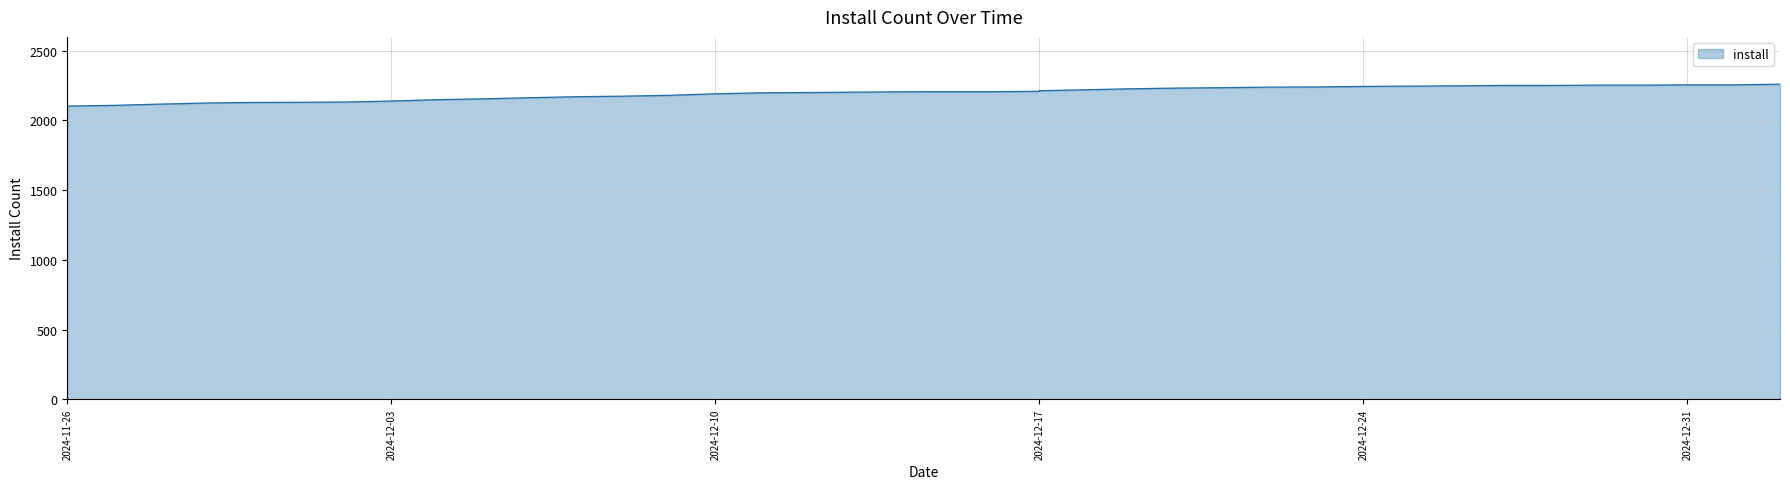

Reading left to right, extract all data points from this chart.

2024-11-26=2102	2024-11-26=2103	2024-11-27=2108	2024-11-28=2117	2024-11-29=2125	2024-11-30=2129	2024-12-01=2130	2024-12-02=2132	2024-12-03=2139	2024-12-04=2149	2024-12-05=2155	2024-12-06=2163	2024-12-07=2170	2024-12-08=2174	2024-12-09=2180	2024-12-10=2191	2024-12-11=2198	2024-12-12=2200	2024-12-13=2203	2024-12-14=2205	2024-12-15=2206	2024-12-16=2206	2024-12-17=2209	2024-12-17=2213	2024-12-18=2220	2024-12-19=2227	2024-12-20=2232	2024-12-21=2235	2024-12-22=2239	2024-12-23=2240	2024-12-24=2244	2024-12-25=2246	2024-12-26=2248	2024-12-27=2251	2024-12-28=2251	2024-12-29=2253	2024-12-30=2253	2024-12-31=2255	2025-01-01=2255	2025-01-02=2260